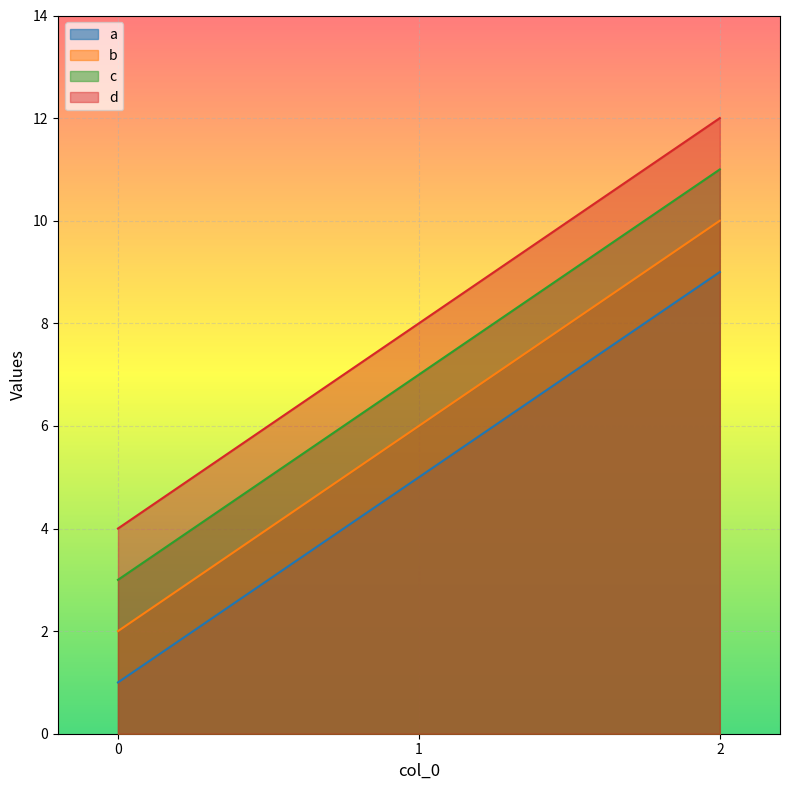

List the series in order of their peak value, lowest first.

a, b, c, d